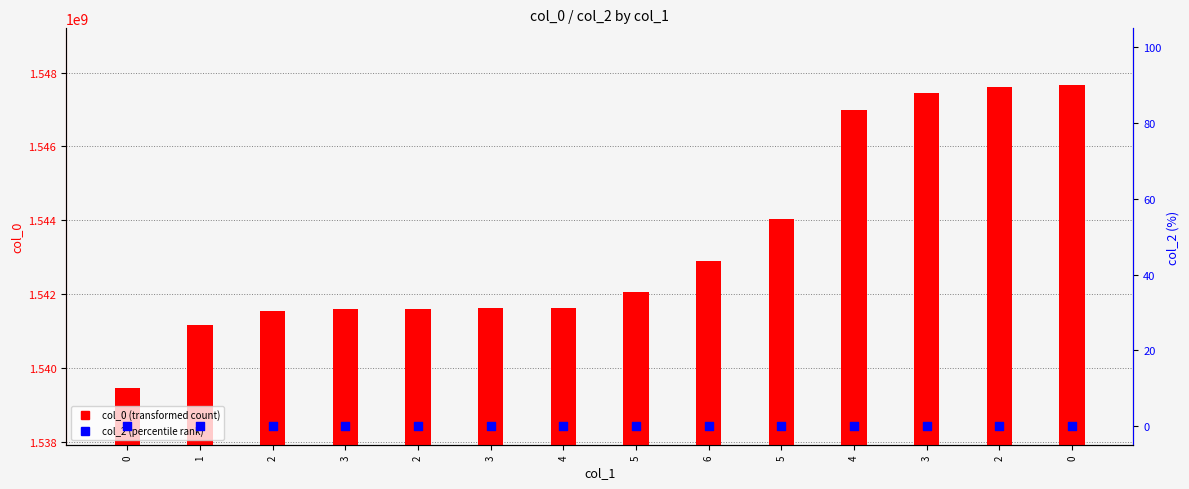

What are all the series names shown in the legend?

col_0 (transformed count), col_2 (percentile rank)